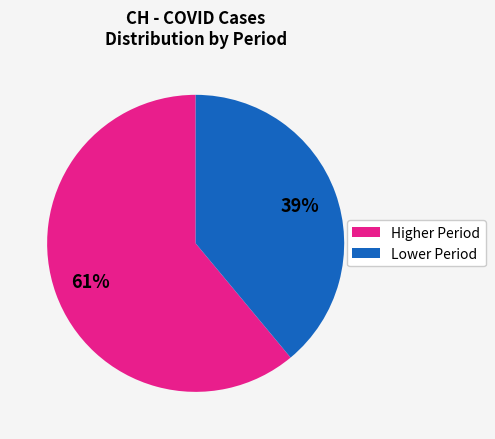

To the nearest percent, what is the difference between the largest and smallest slice percentages?

22%